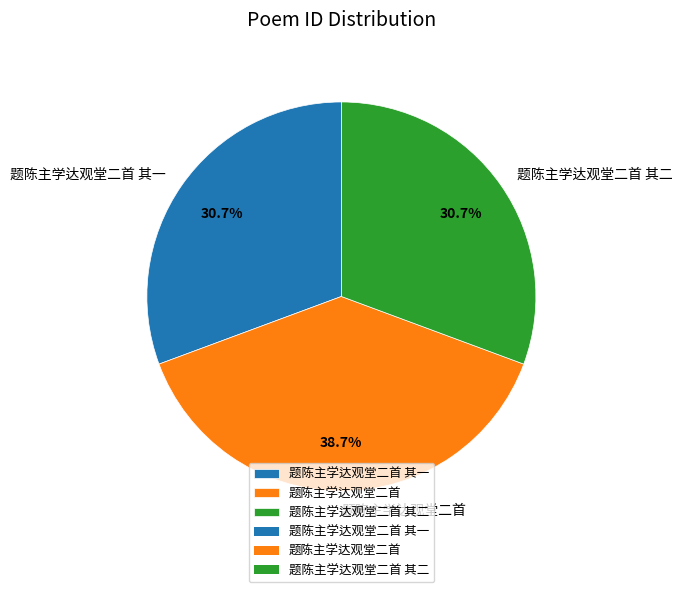

To the nearest percent, what is the average slice percentage?

33%